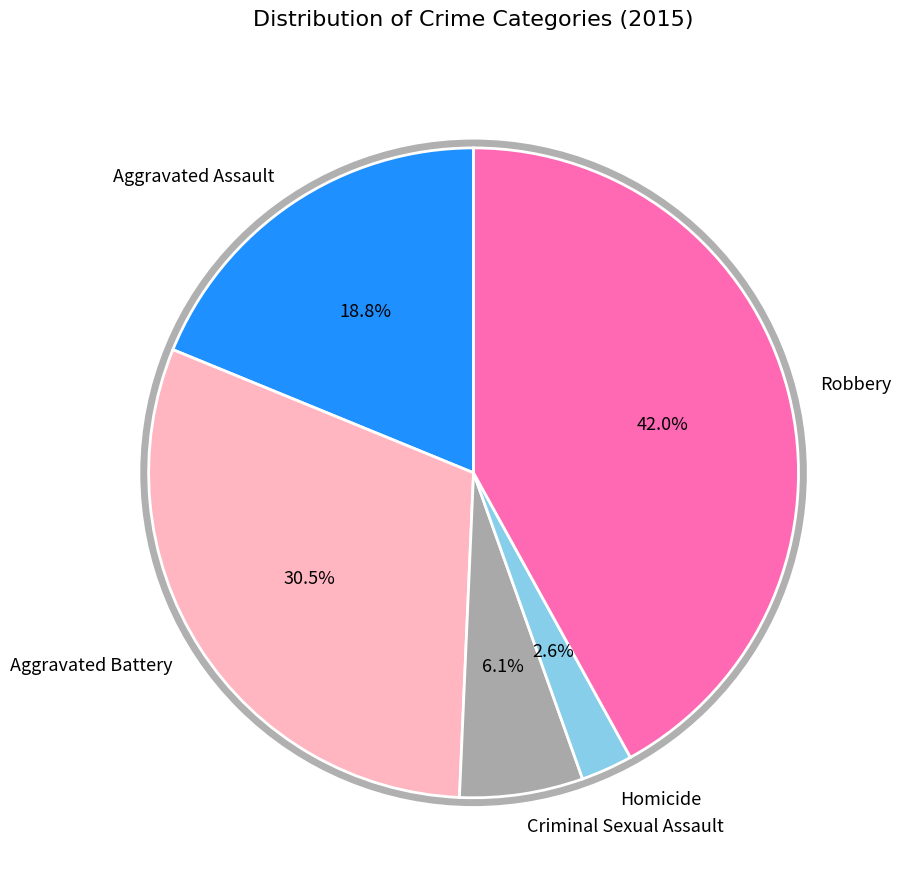

What is the ratio of the value at Robbery to the value at Aggravated Assault?

2.2